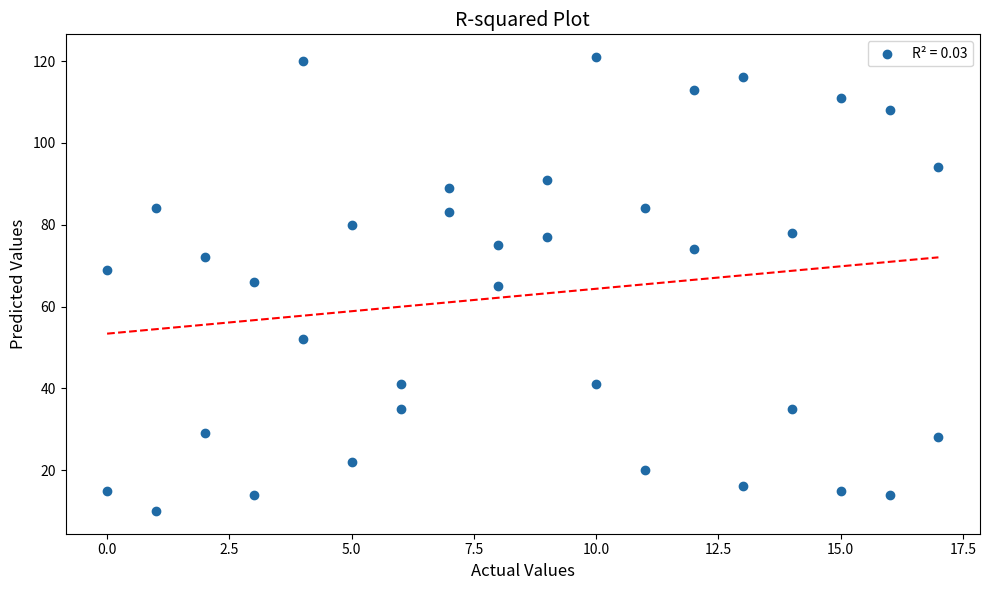

What is the range of Y values (max minus min)?

111